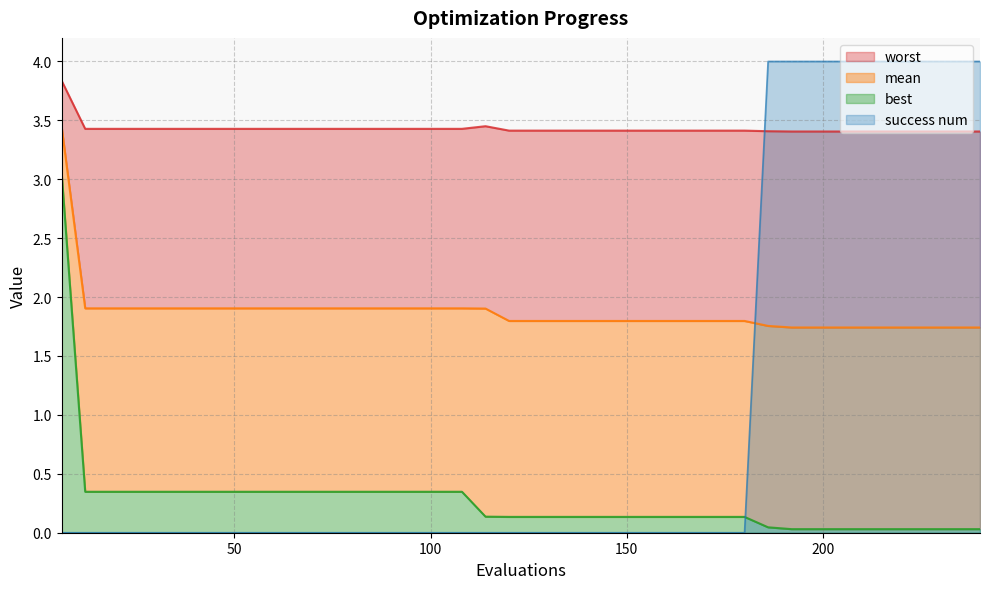

What is the value of the mean point at the 13th from the left?

1.9